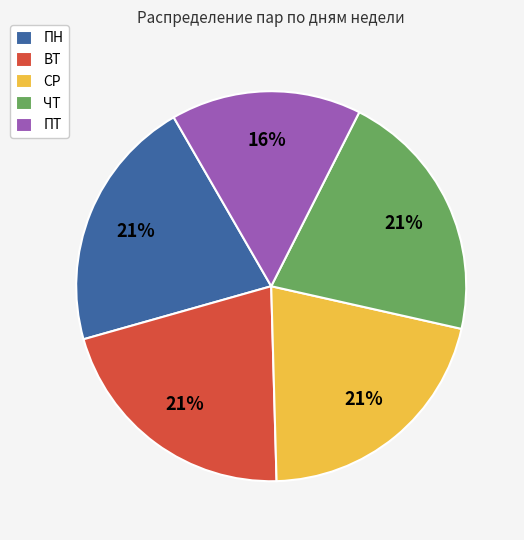

Do ПН and ЧТ together represent more than half of the pie?

No